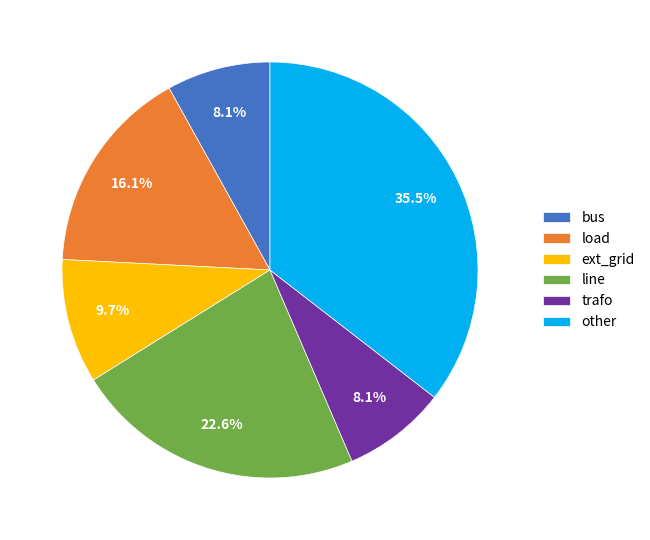

True or false: load accounts for 5% of the total.

False